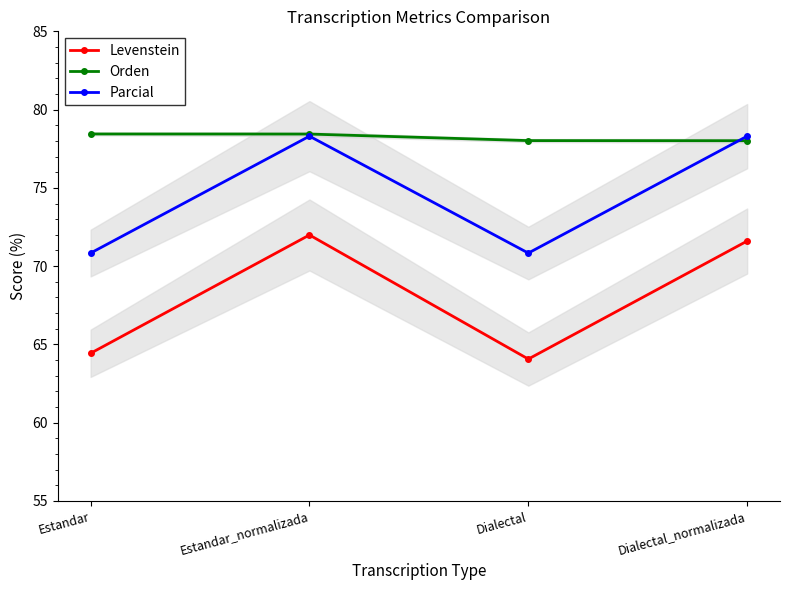

Rank the series by their average value, from lowest to highest.

Levenstein, Parcial, Orden